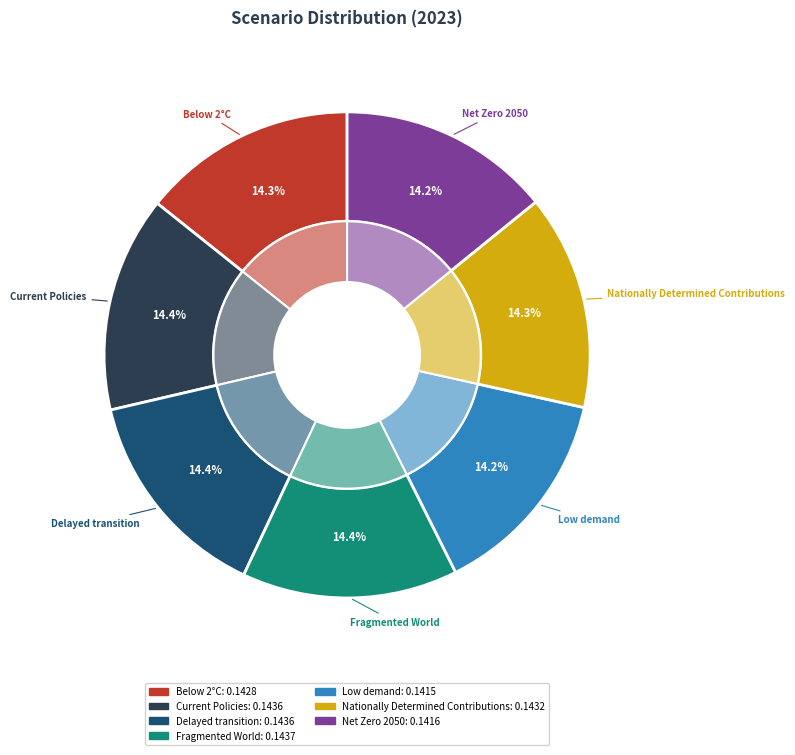

What percentage do Fragmented World and Low demand together represent?

28.5%